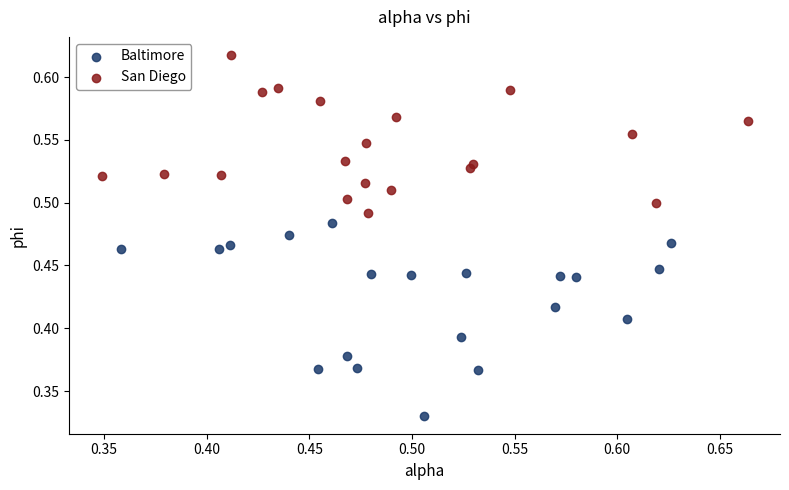

Which series has the widest spread of Y values?

Baltimore